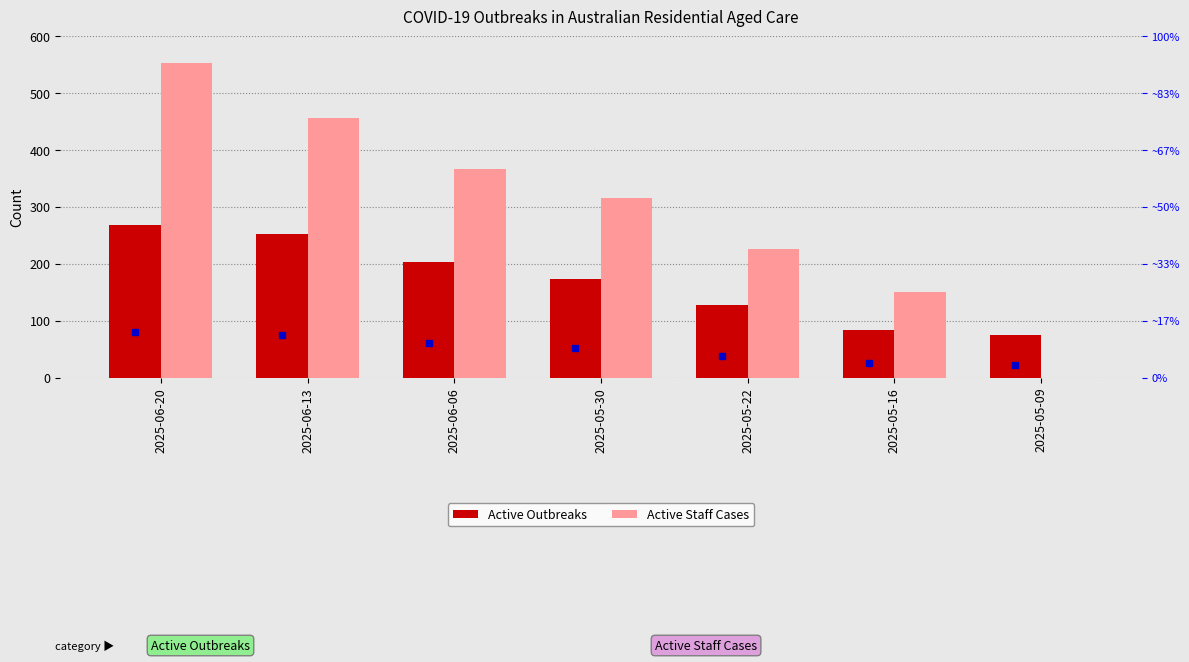

Which series has the largest range (max minus min)?

Active Staff Cases